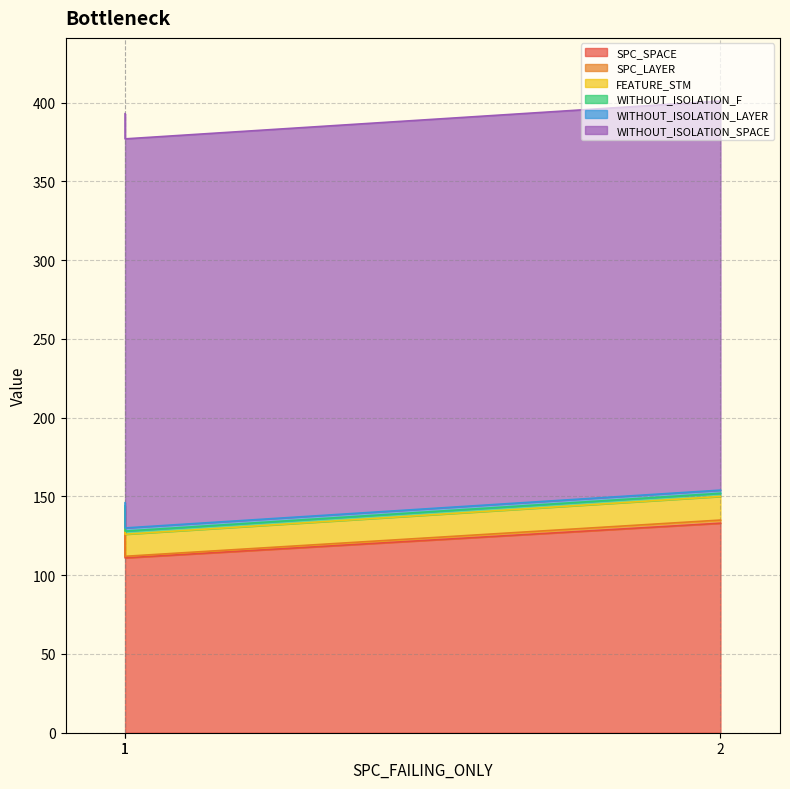

At 1, list the series in order from largest to smallest.

WITHOUT_ISOLATION_SPACE, SPC_SPACE, FEATURE_STM, WITHOUT_ISOLATION_F, WITHOUT_ISOLATION_LAYER, SPC_LAYER